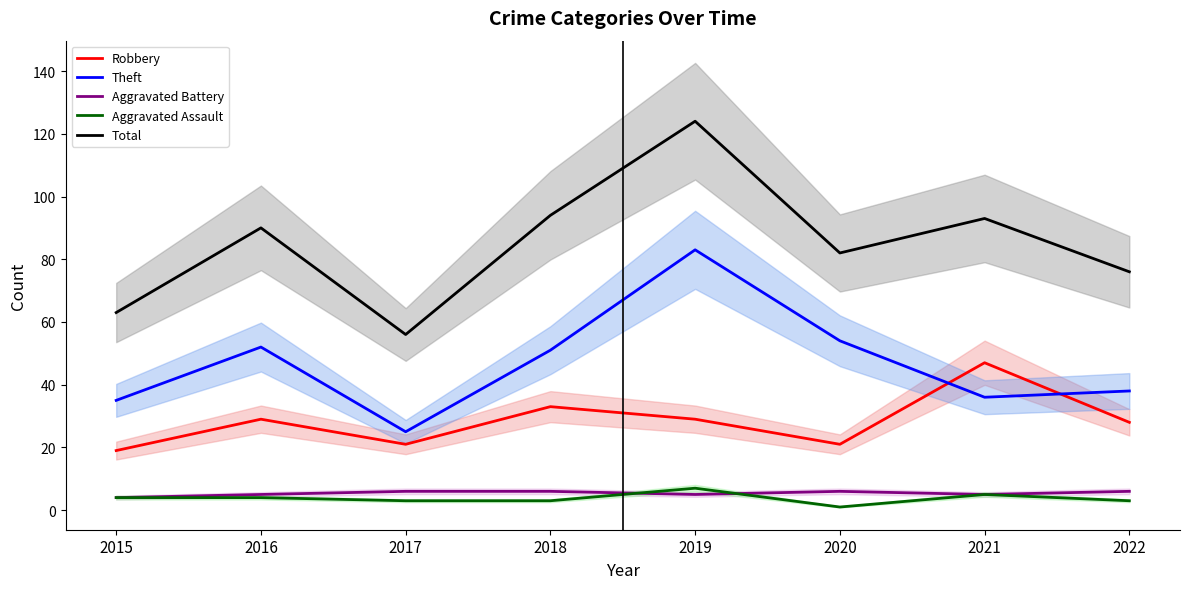

What is the total value across all series at 2020?

164